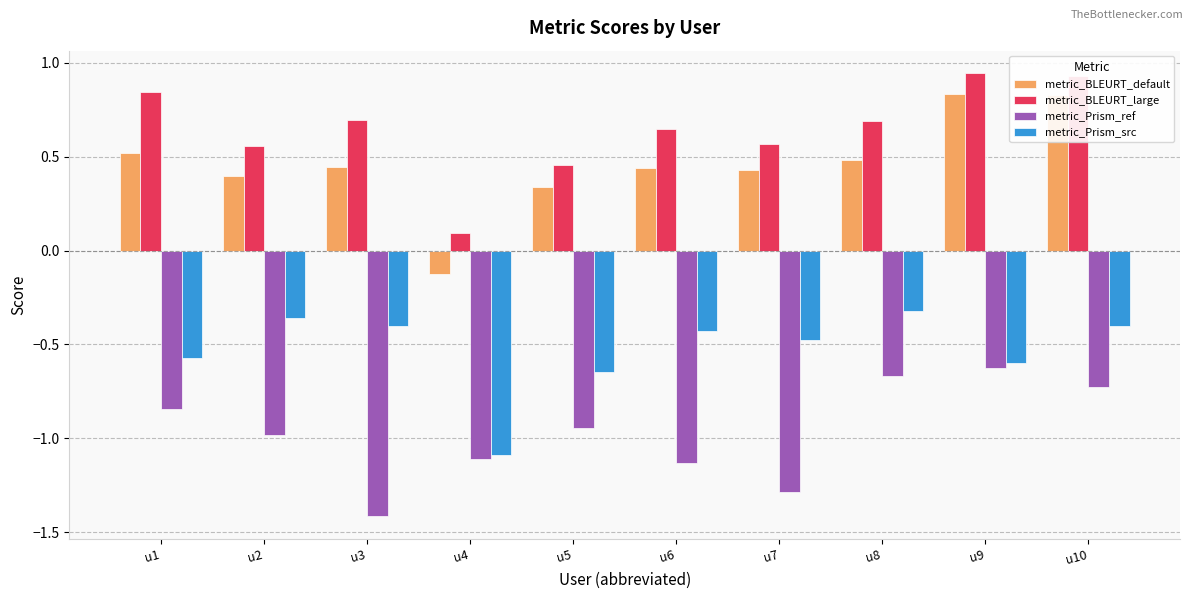

Which series has the largest total across all categories?

metric_BLEURT_large